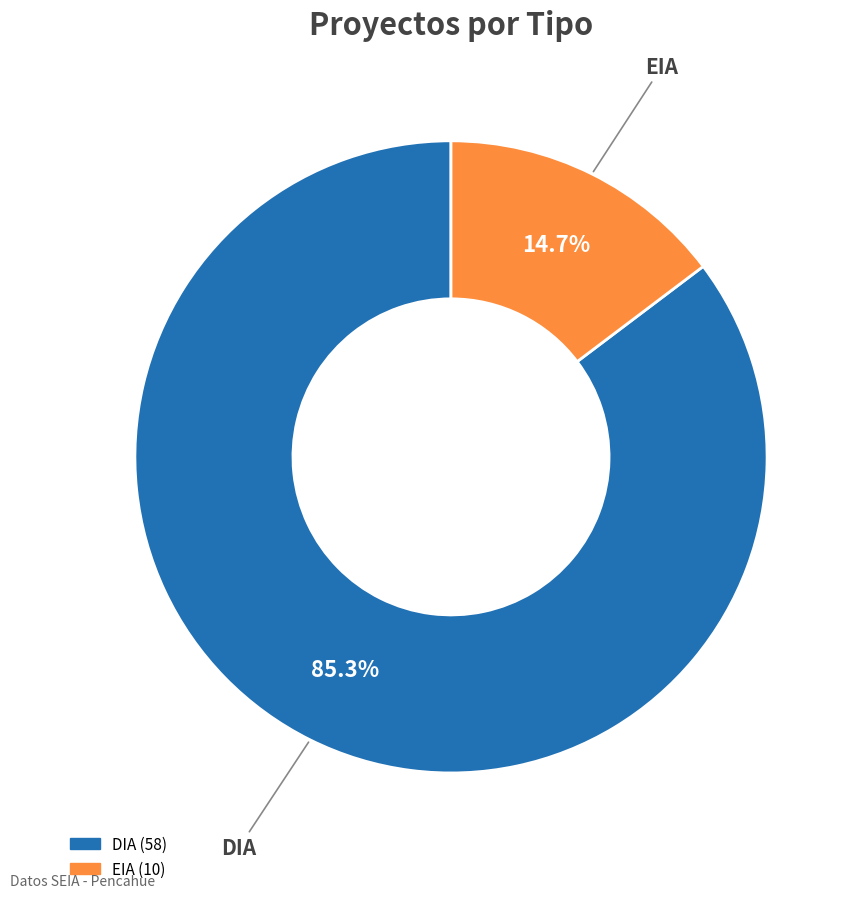

Is it true that DIA is 71% of the pie?

False